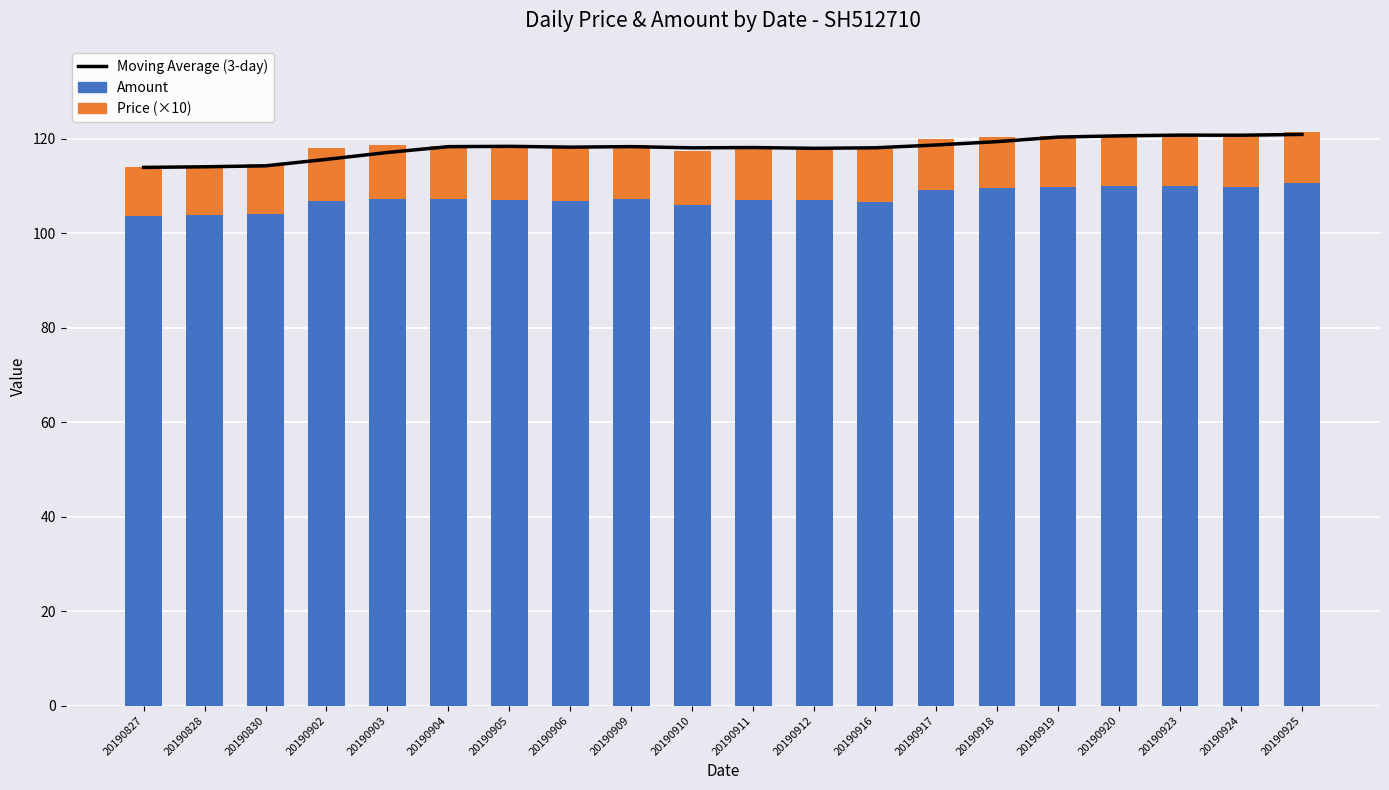

Between 20190828 and 20190920, which series saw the biggest shift?

Moving Average (3-day)